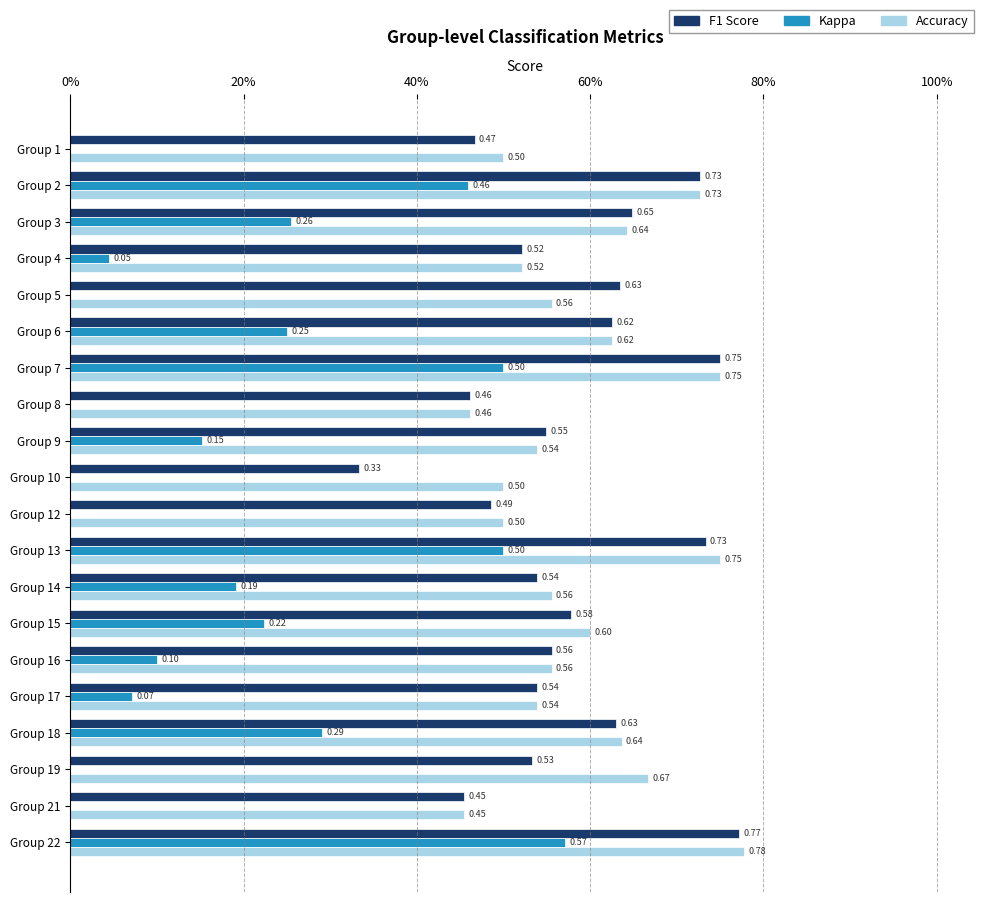

What are all the series names shown in the legend?

F1 Score, Kappa, Accuracy